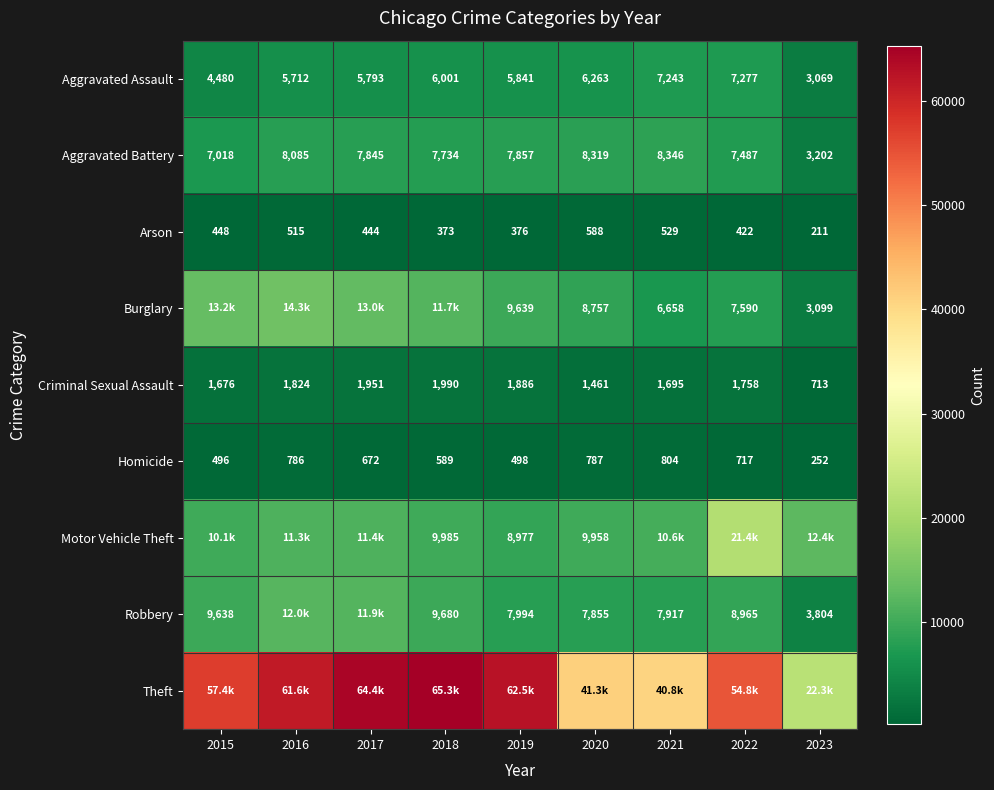

Is the value of Arson at 2023 greater than the value of Burglary at 2019?

No